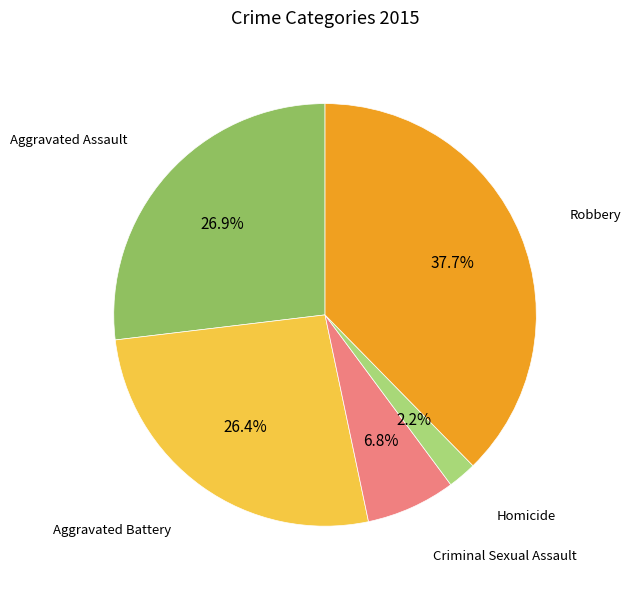

How many segments does this pie chart have?

5